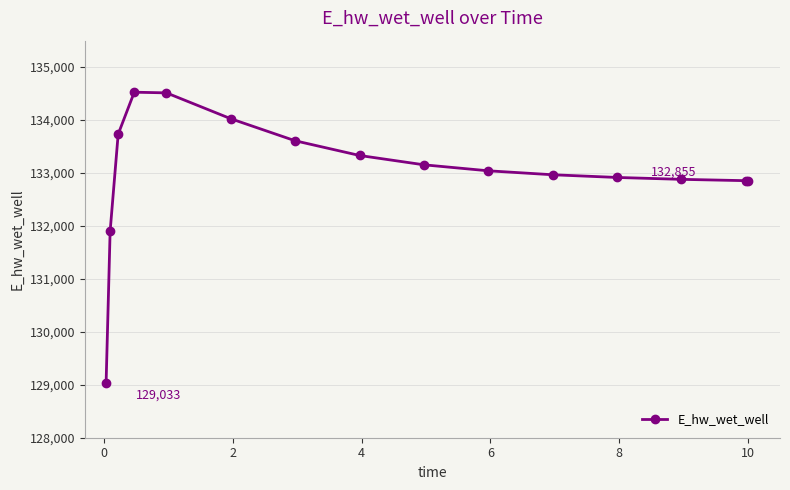

What is the greatest value displayed?

134526.5